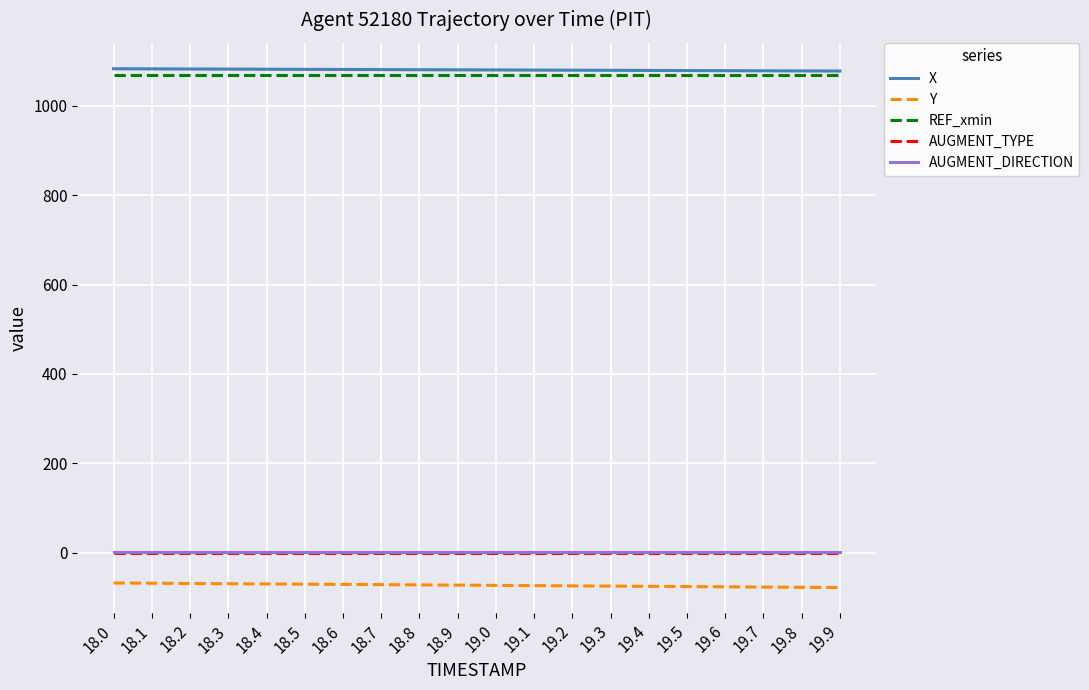

What position from the right is 18.5?

15